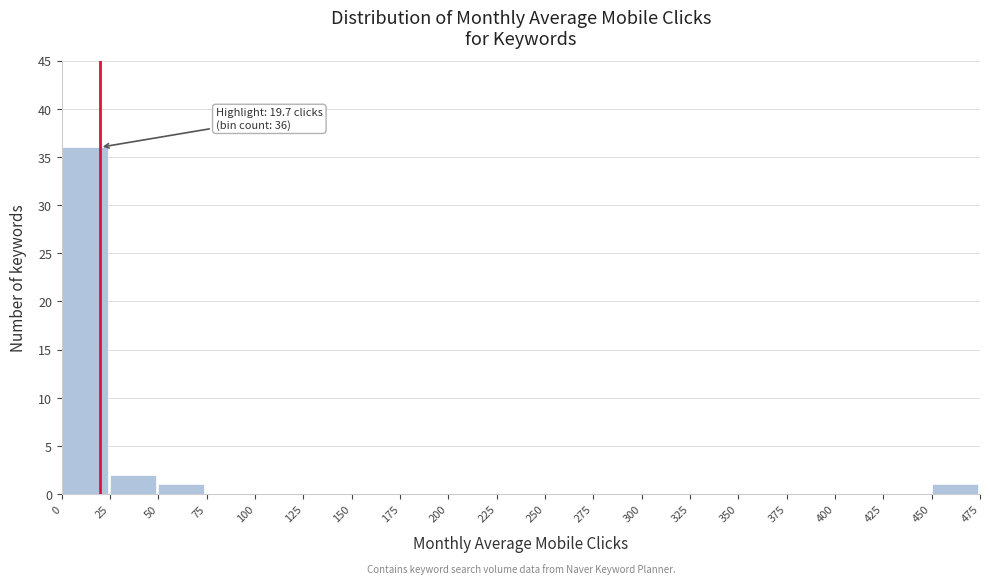

Over which range of the x-axis is the bar tallest?

0 to 25